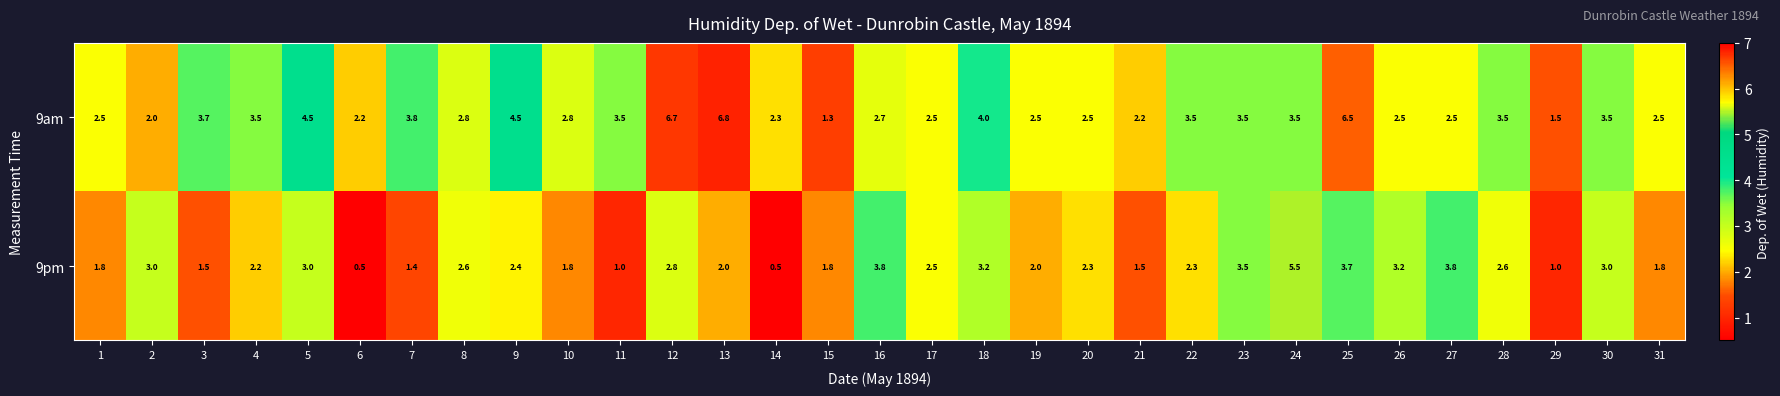

The 9pm series shows 2.8 at 12. True or false?

True